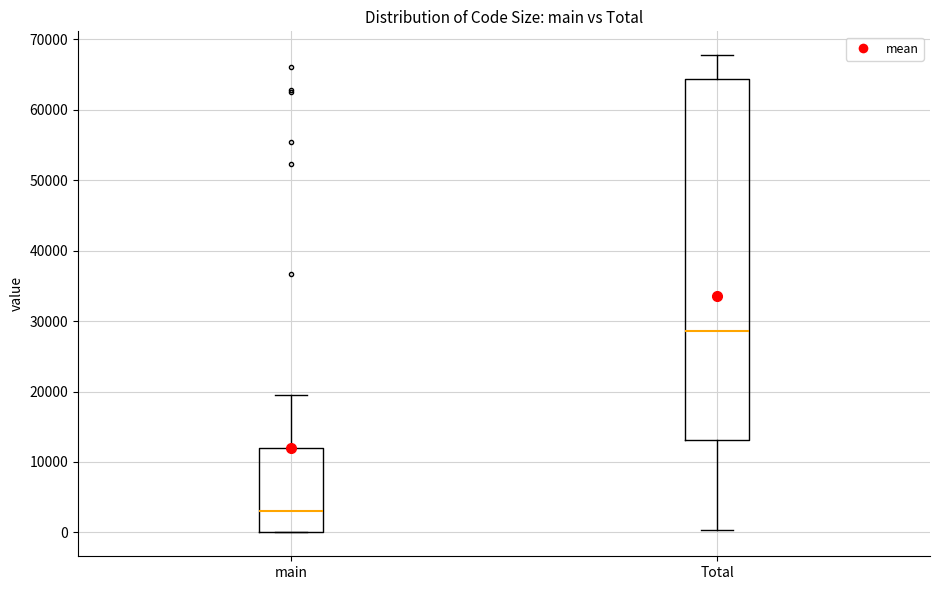

Where is the lower edge of the box for Total on the y-axis? The values are not printed on the chart, so give them approximately, as read against the axis.

13000